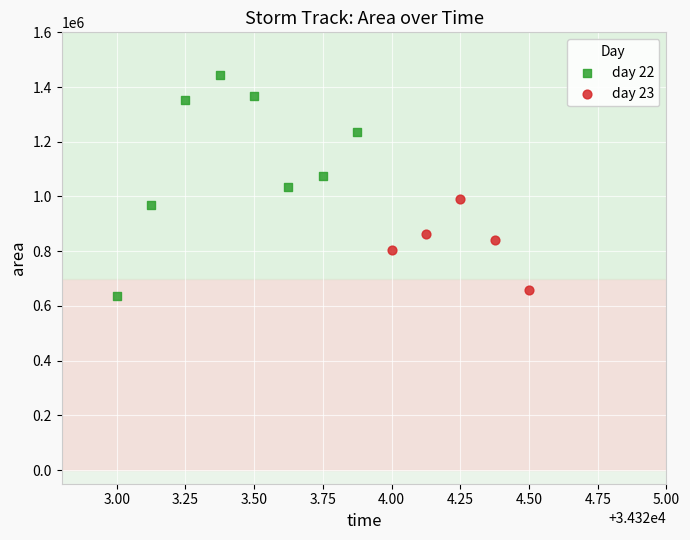

Which series has the widest spread of Y values?

day 22